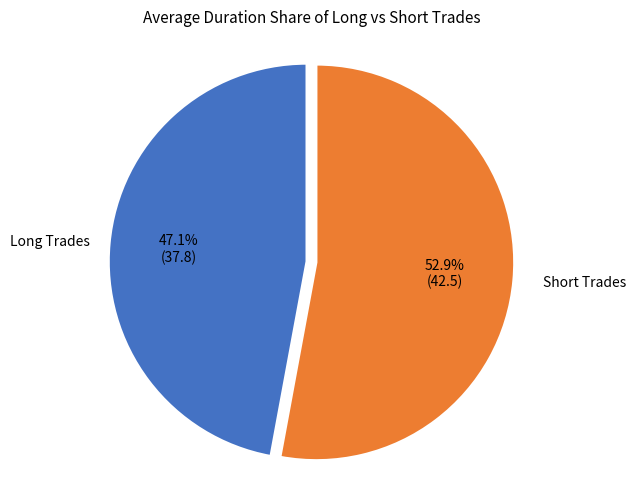

How many slices are in this pie chart?

2